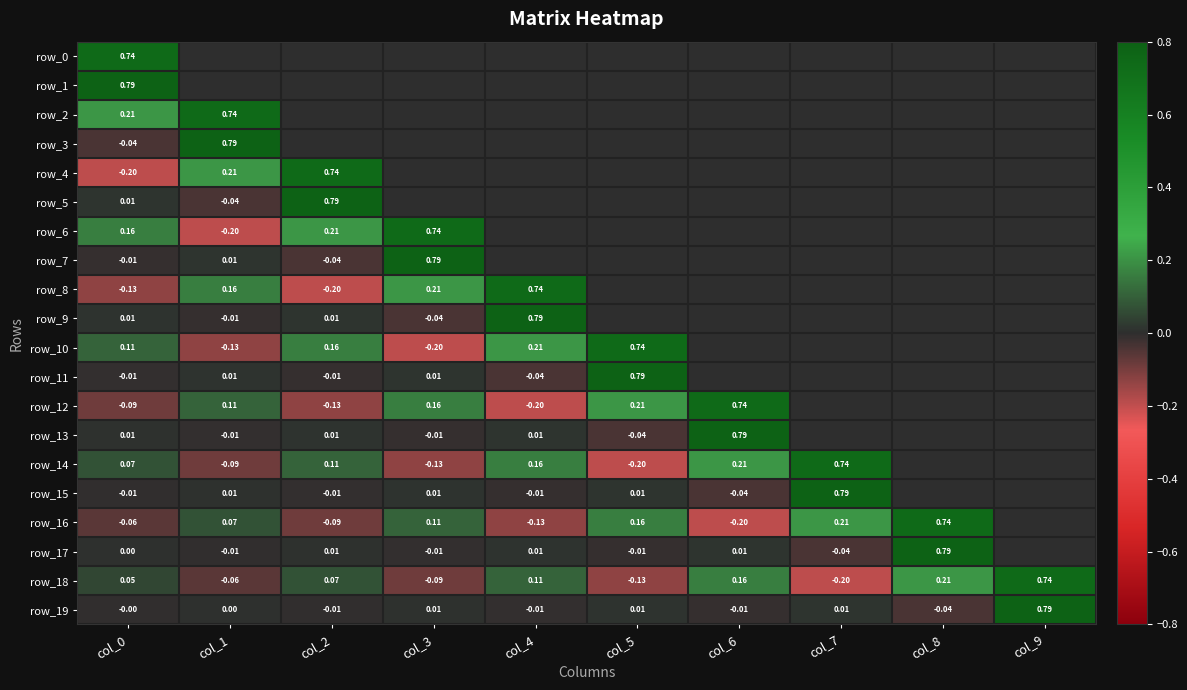

What is the smallest value displayed?

-0.2